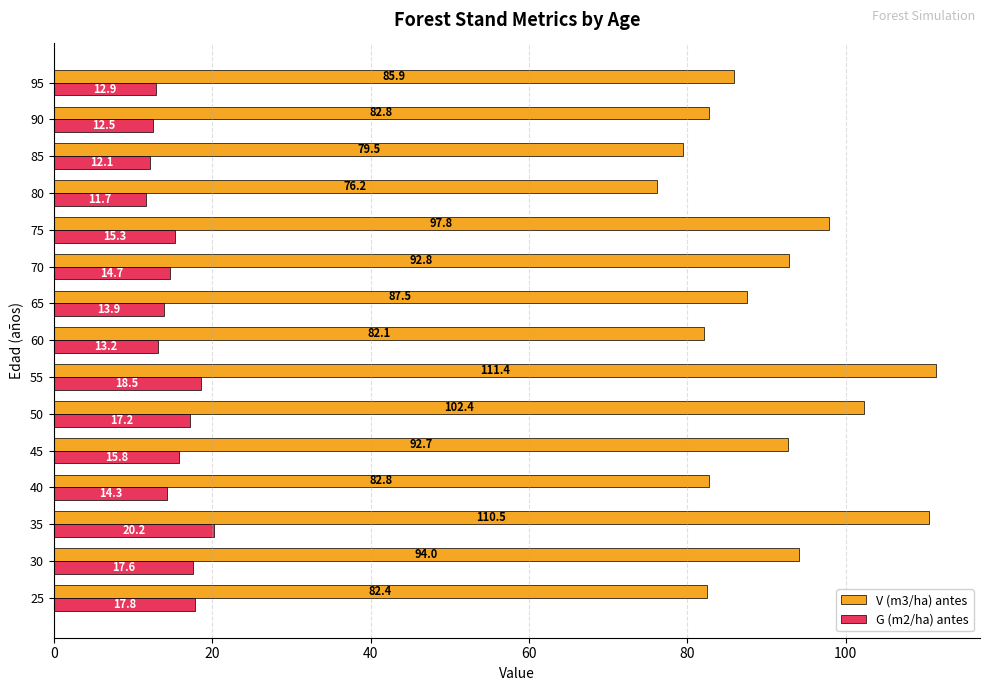

What is the maximum value shown in the chart?

111.4